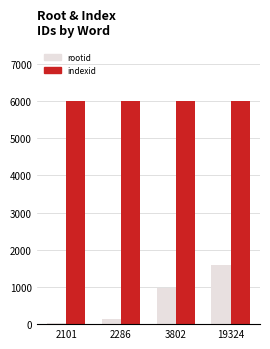

Which category has the highest value in the rootid series?

19324